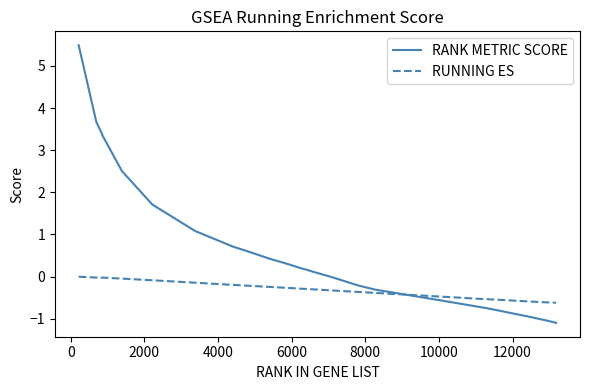

Which series has the widest spread of values?

RANK METRIC SCORE